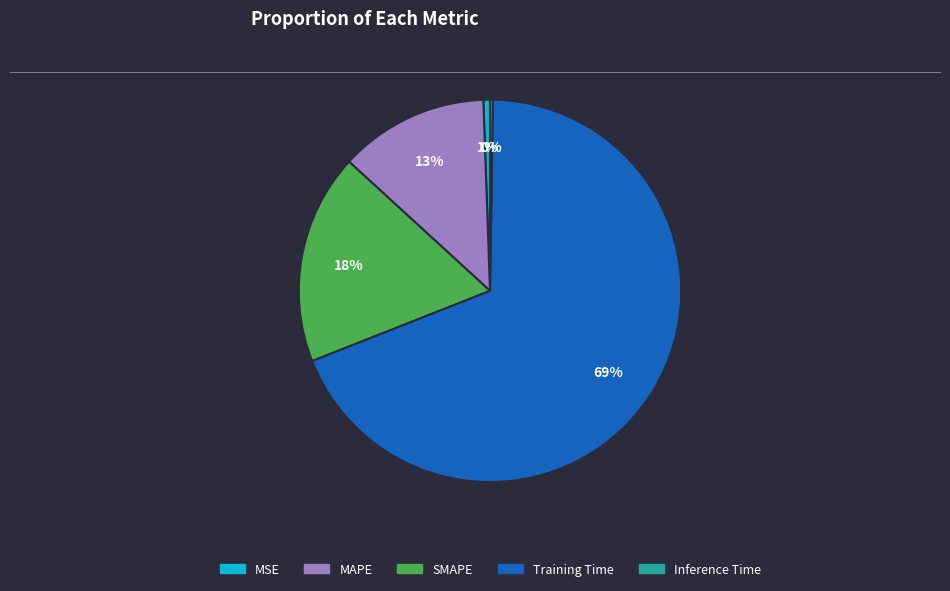

Combined, do Training Time and SMAPE account for over 50%?

Yes